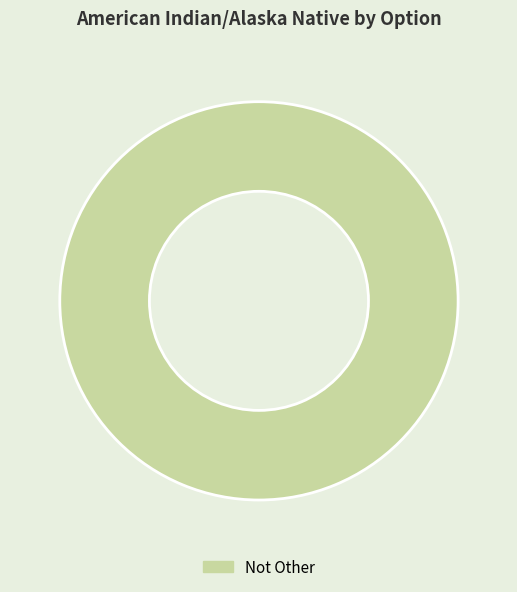

Rank the categories by value from highest to lowest.

Not Other